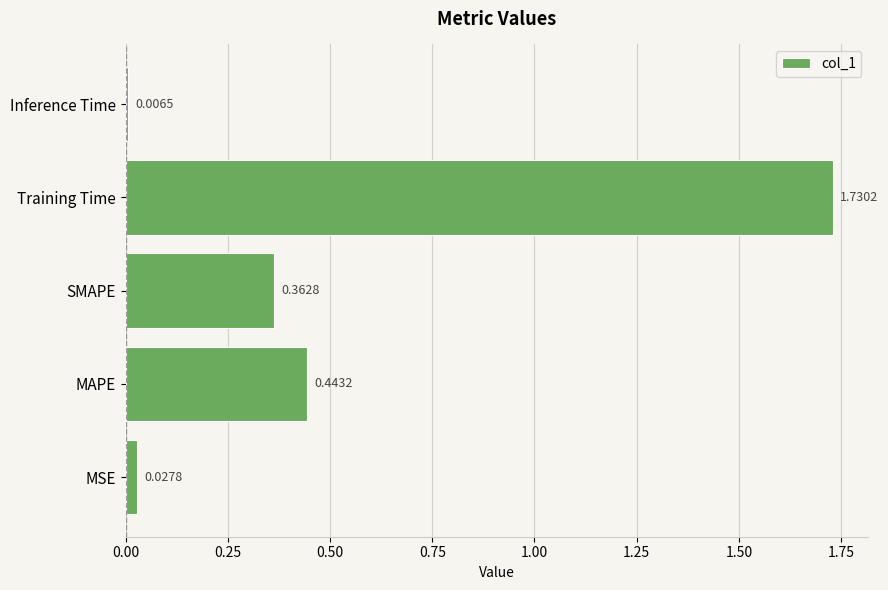

Which label corresponds to the smallest value in the chart?

Inference Time